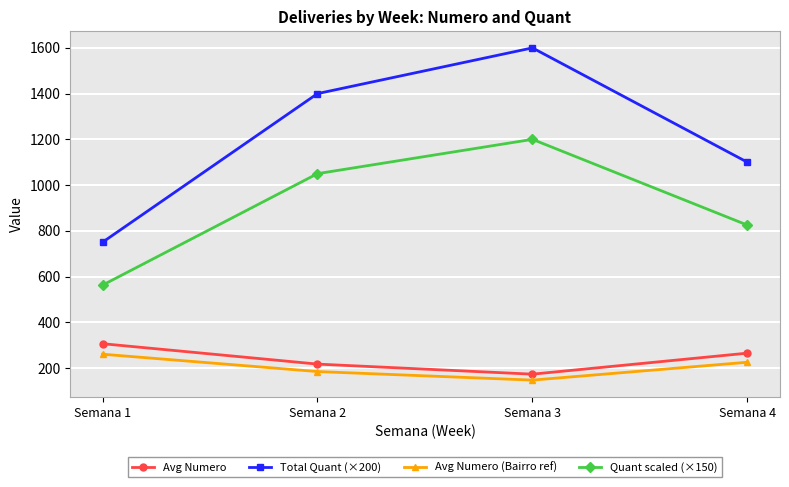

What is the difference between the maximum and second lowest values in the Quant scaled (×150) series?

375.0